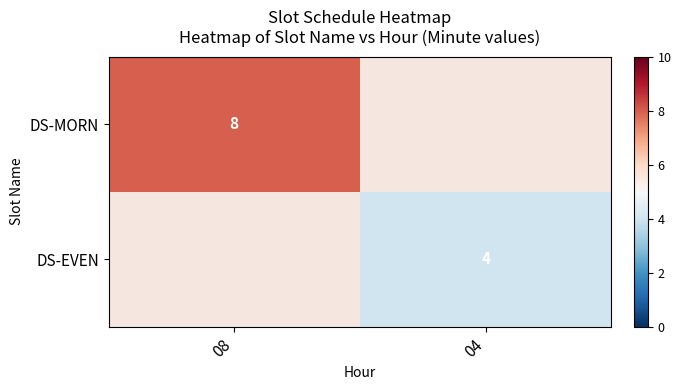

The value of DS-EVEN at 04 is 4. True or false?

True